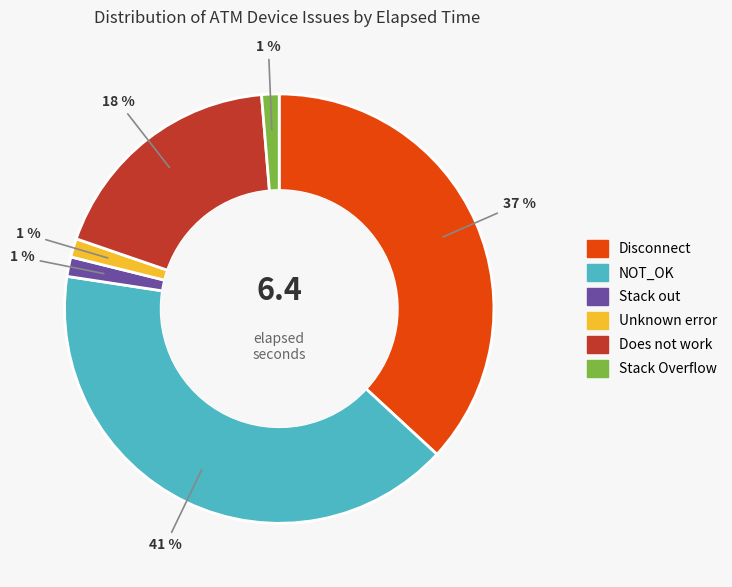

What percentage is the Stack Overflow slice, to the nearest percent?

1%